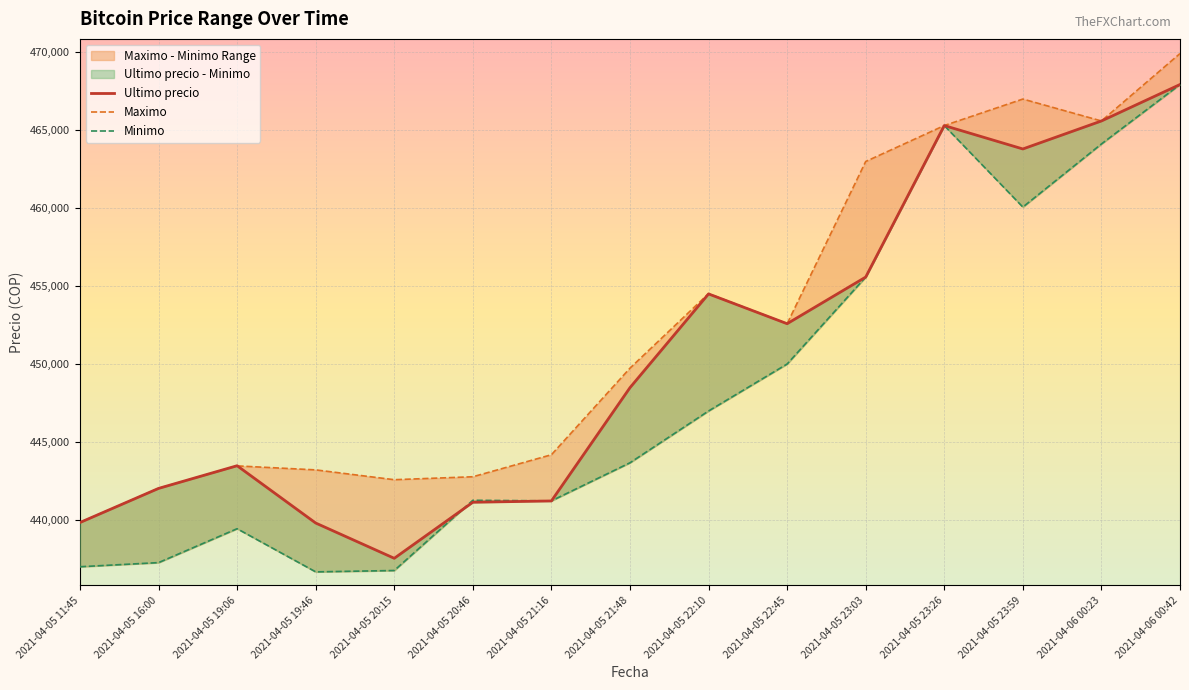

List the labels in order of Ultimo precio value, largest first.

2021-04-06 00:42, 2021-04-06 00:23, 2021-04-05 23:26, 2021-04-05 23:59, 2021-04-05 23:03, 2021-04-05 22:10, 2021-04-05 22:45, 2021-04-05 21:48, 2021-04-05 19:06, 2021-04-05 16:00, 2021-04-05 21:16, 2021-04-05 20:46, 2021-04-05 11:45, 2021-04-05 19:46, 2021-04-05 20:15